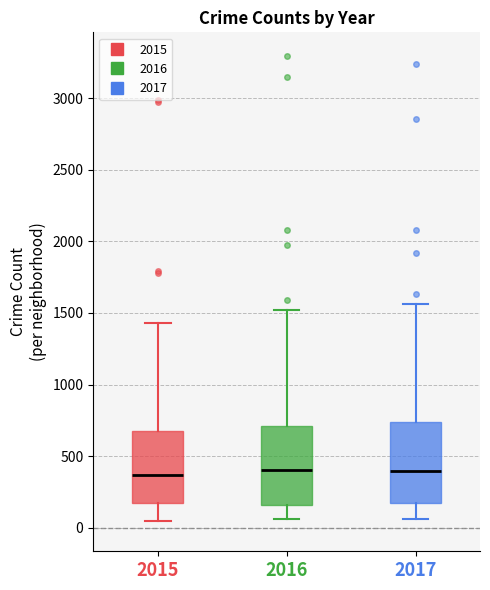

Where does the median line of the box at x = 2015 sit on the y-axis? The values are not printed on the chart, so give them approximately, as read against the axis.

350